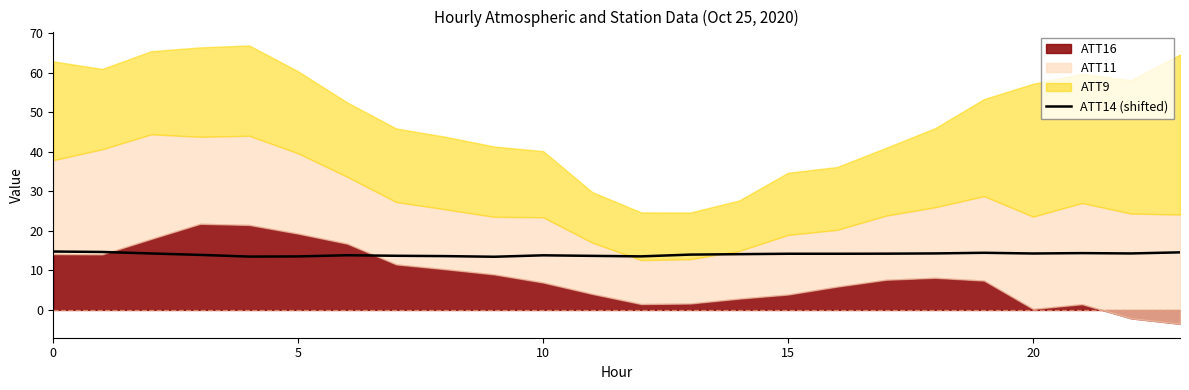

What is the lowest value of the ATT14 (shifted) series?

13.5